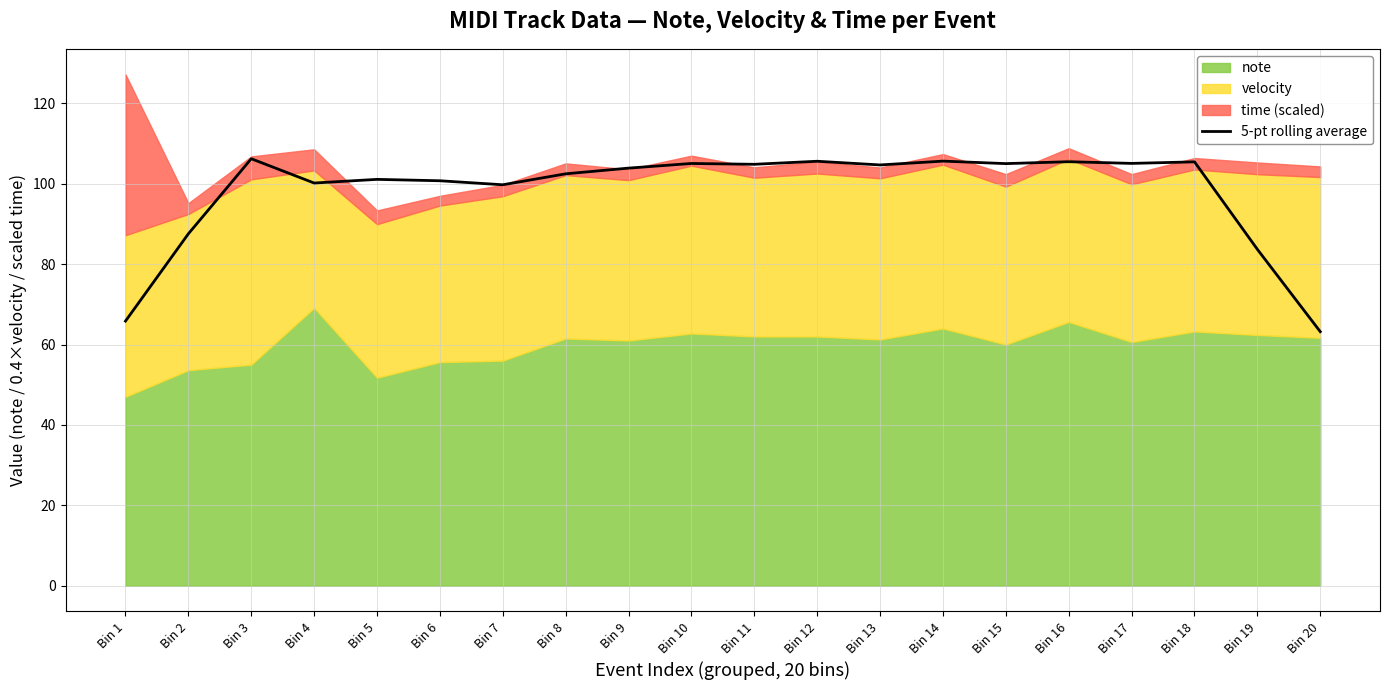

Reading left to right, list all the values displayed in this chart.

65.8	87.5	106.2	100.2	101.1	100.7	99.7	102.5	103.9	105.0	104.8	105.6	104.7	105.6	105.0	105.5	105.1	105.4	83.7	63.2